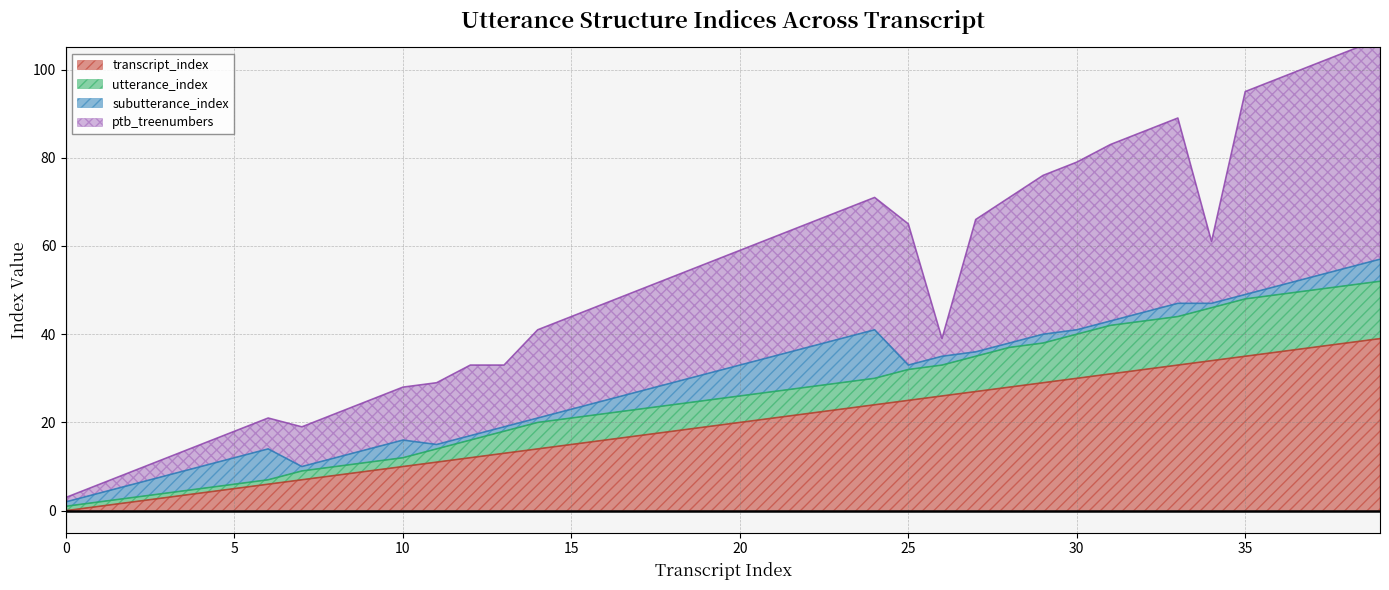

What is the maximum value for transcript_index?

39